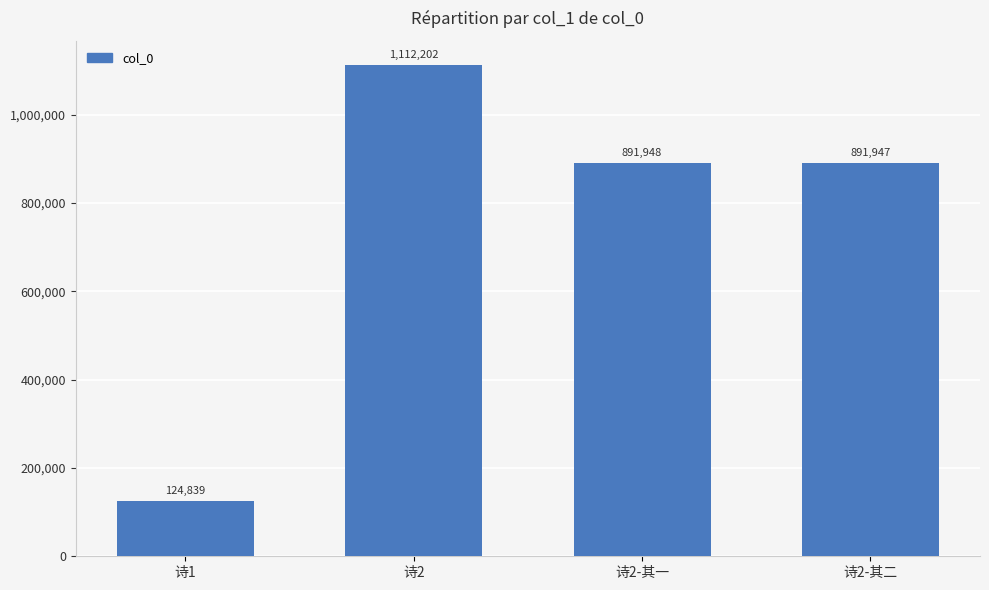

What is the label of the 1st bar from the left?

诗1